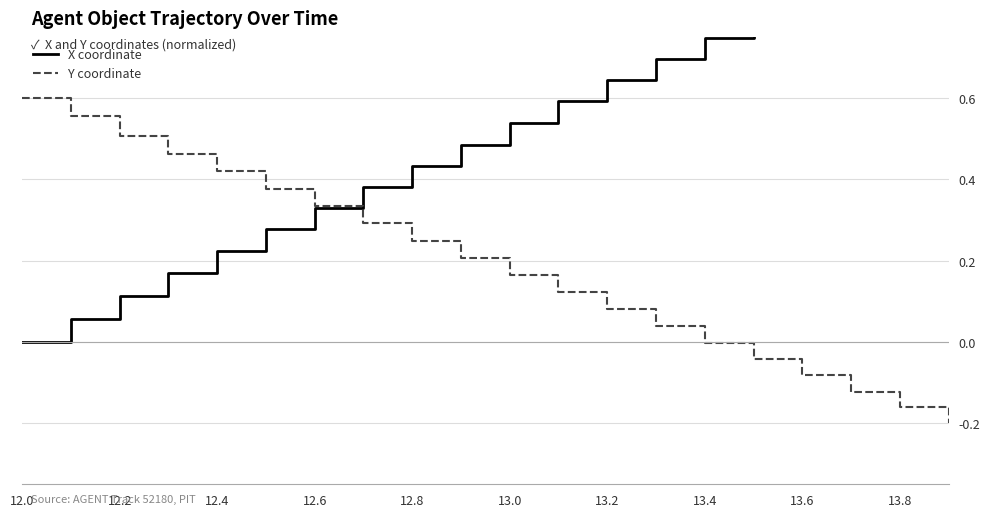

Is it true that Y coordinate equals 0.6 at 12.0?

True